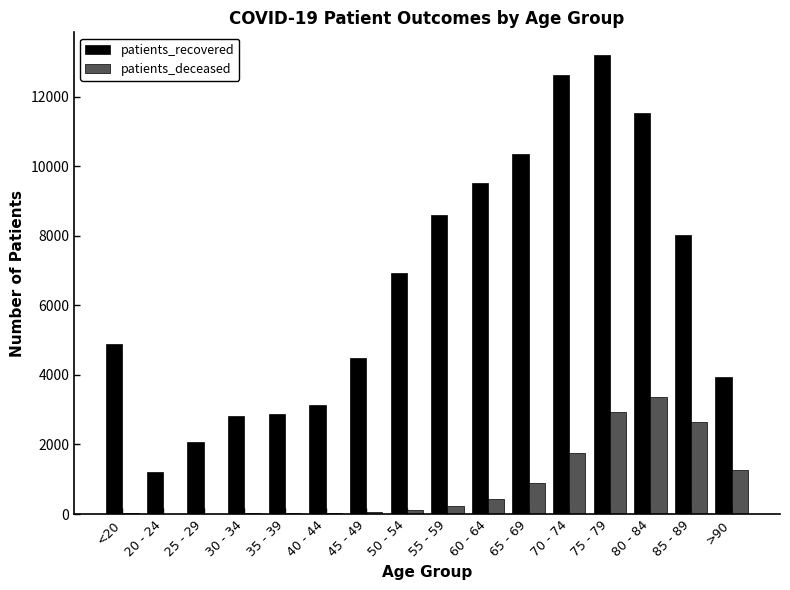

Is the value of patients_deceased at 25 - 29 greater than the value of patients_recovered at 30 - 34?

No